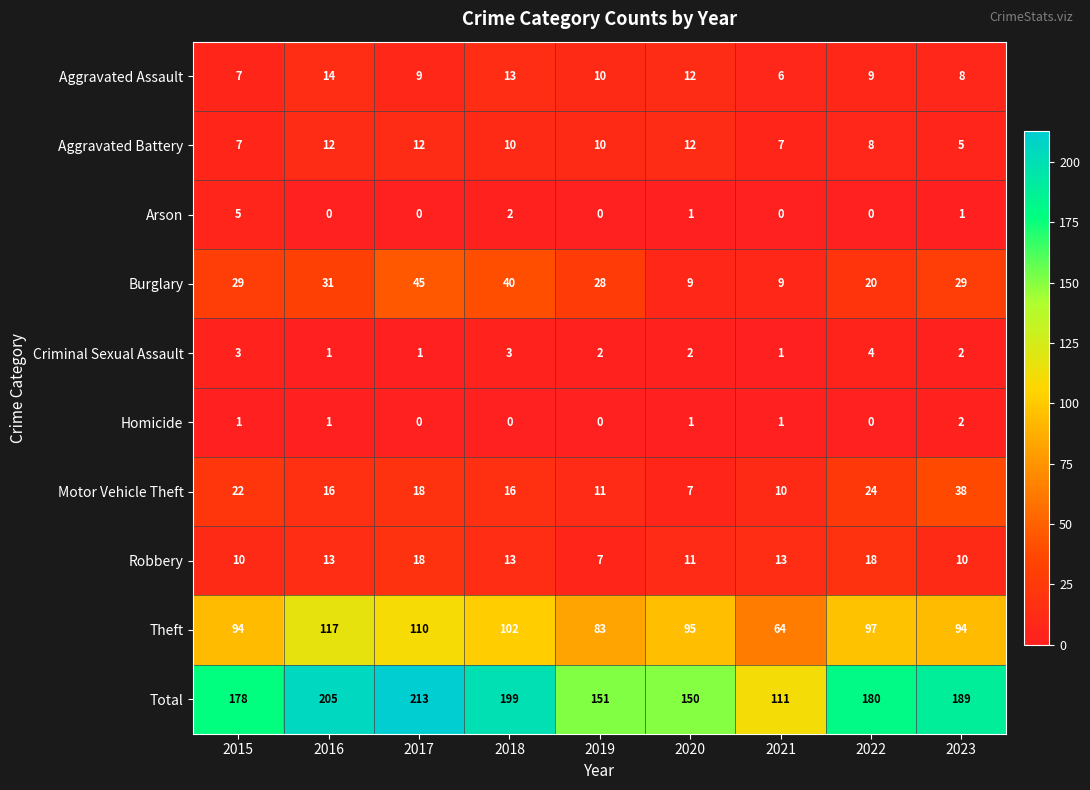

What is the total value across all series at 2020?

300